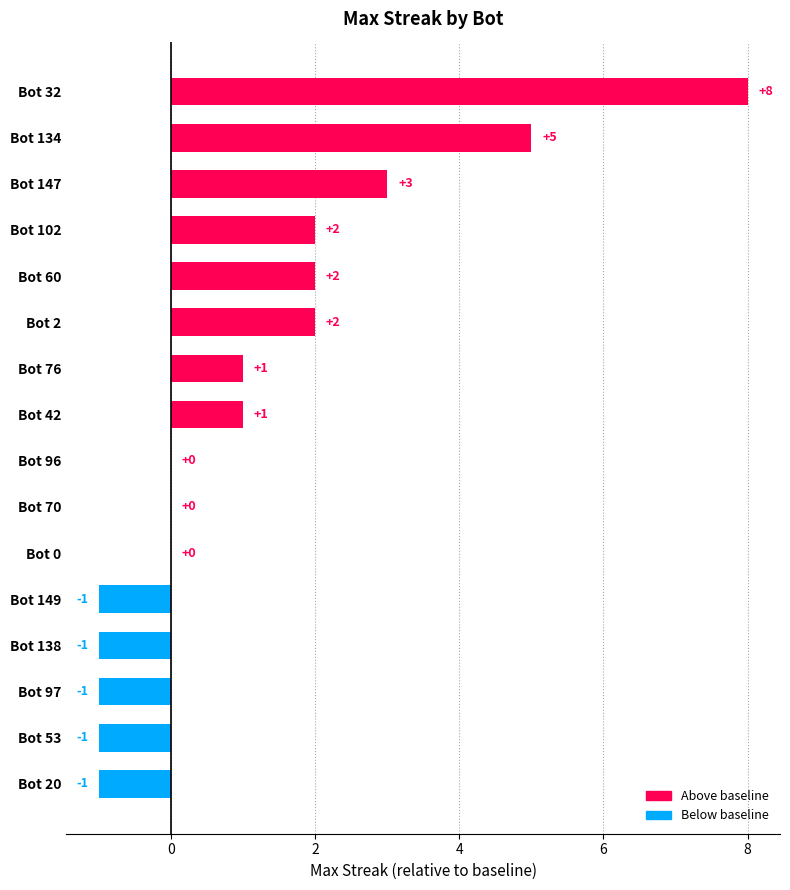

What is the maximum value shown in the chart?

8